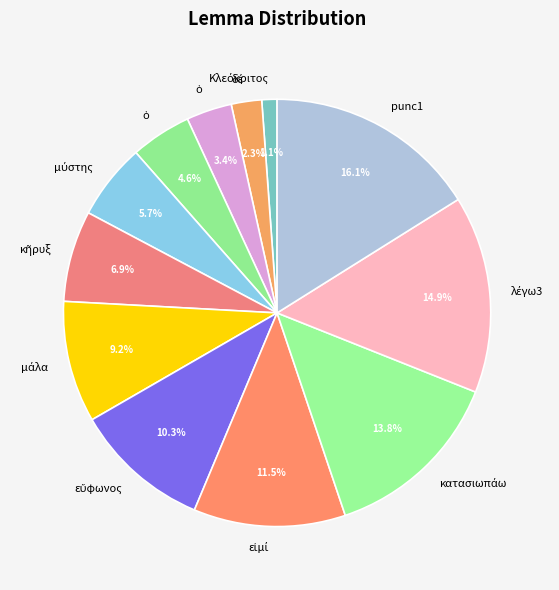

Rank the categories by value from lowest to highest.

Κλεόκριτος, δέ, ὁ, ὁ, μύστης, κῆρυξ, μάλα, εὔφωνος, εἰμί, κατασιωπάω, λέγω3, punc1